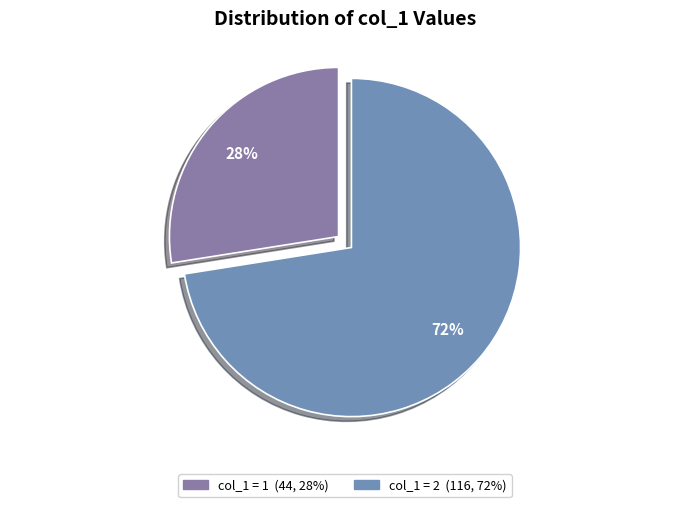

Count the number of slices in the pie.

2